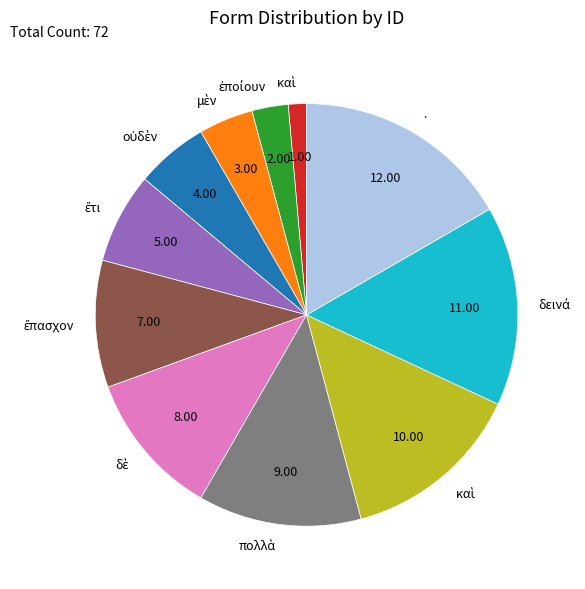

Is there any slice that represents more than half of the pie?

No